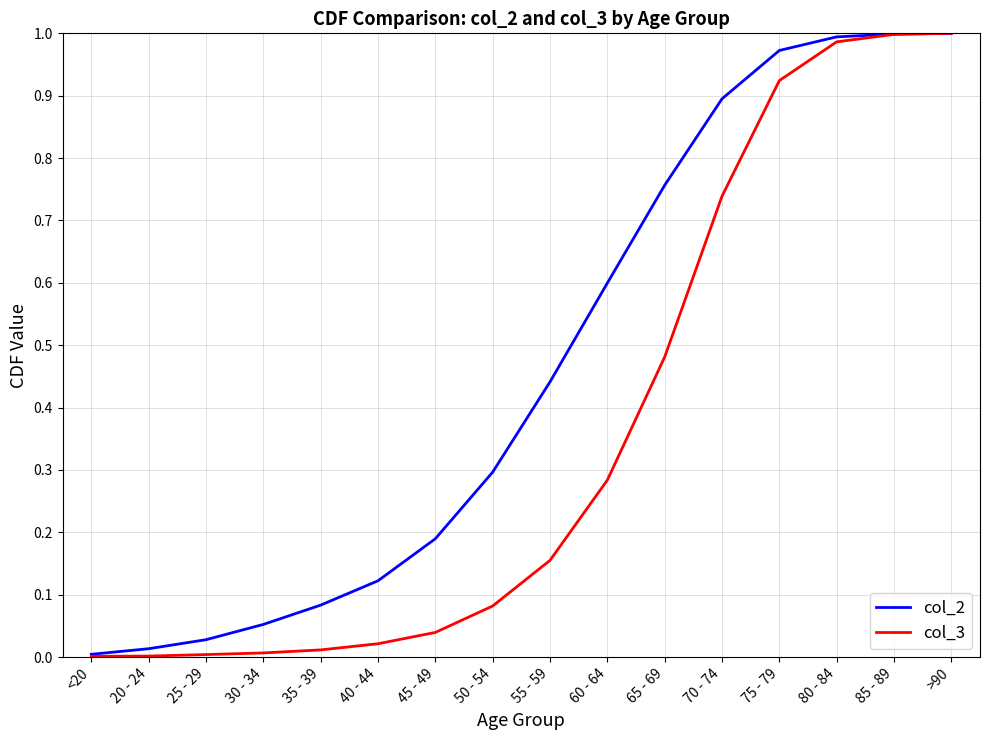

Rank the series by their average value, from highest to lowest.

col_2, col_3